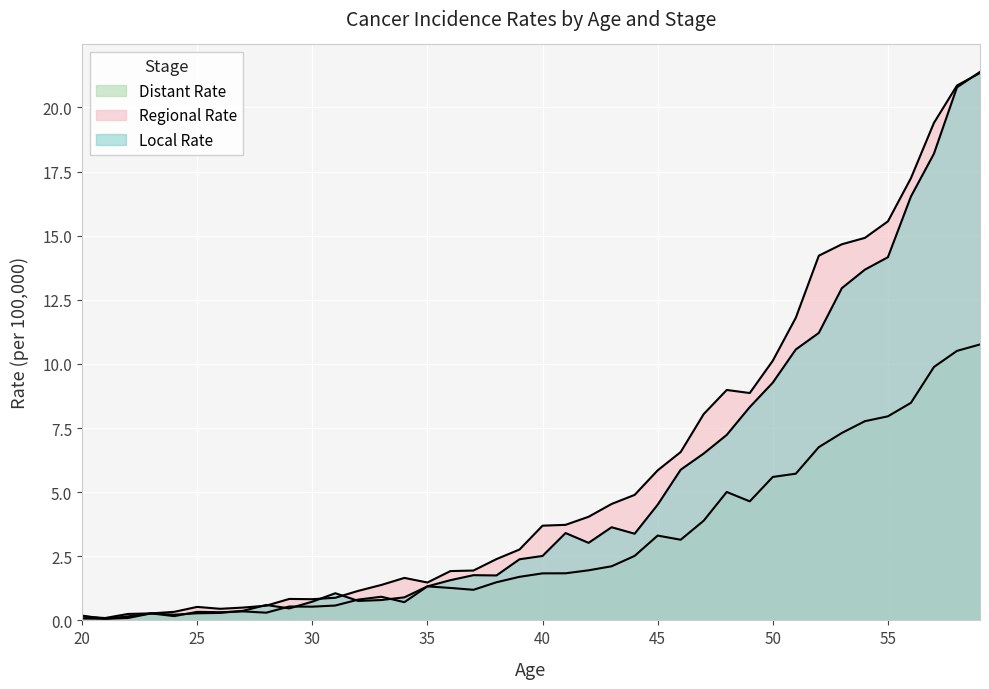

How many values in the Distant Rate series are below 1?

15